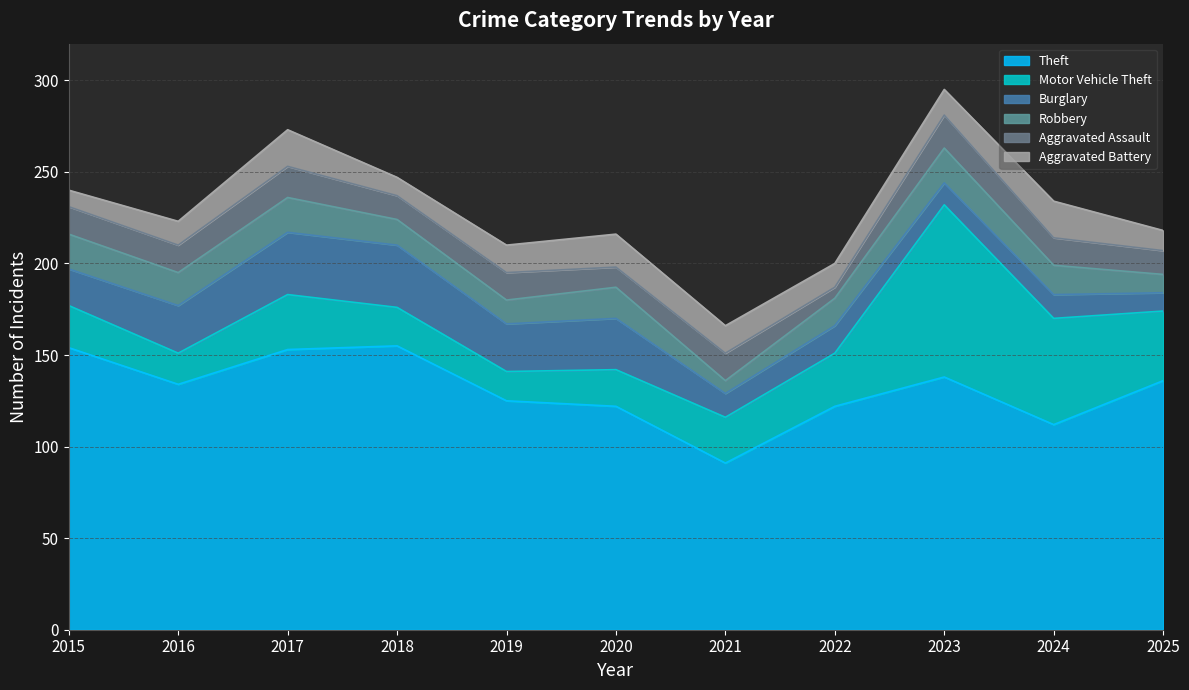

What is the value of the Aggravated Assault point at the 5th from the left?

15